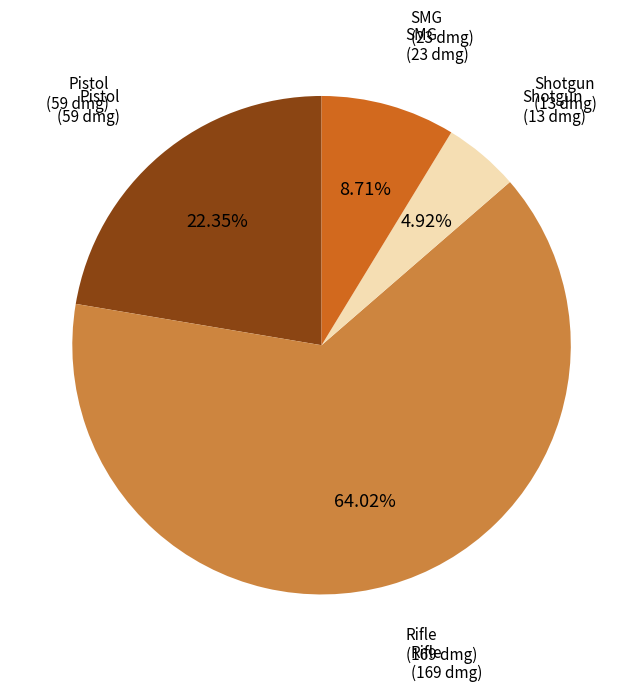

Which category has the smallest portion of the pie?

Shotgun